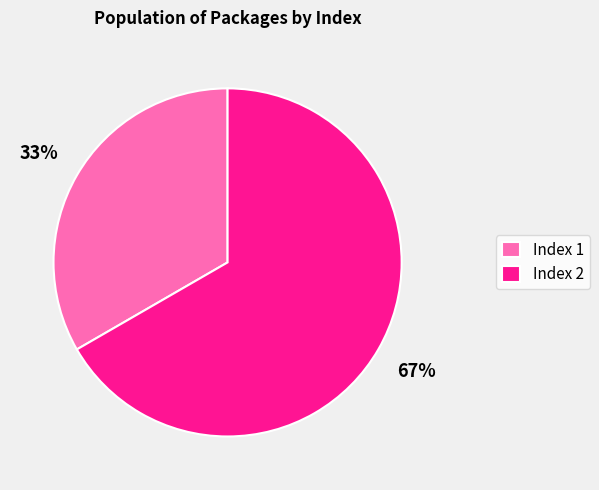

Is it true that Index 2 is 67% of the pie?

True